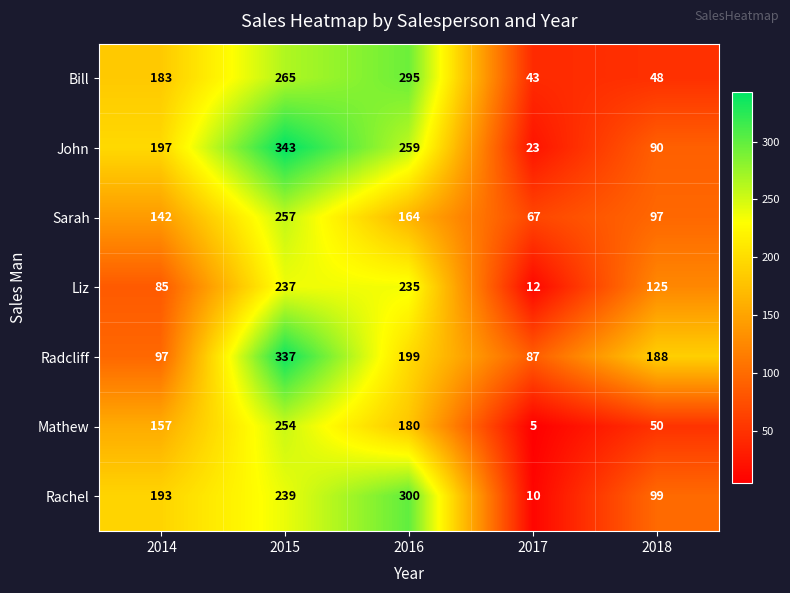

How many distinct data groups are displayed?

7